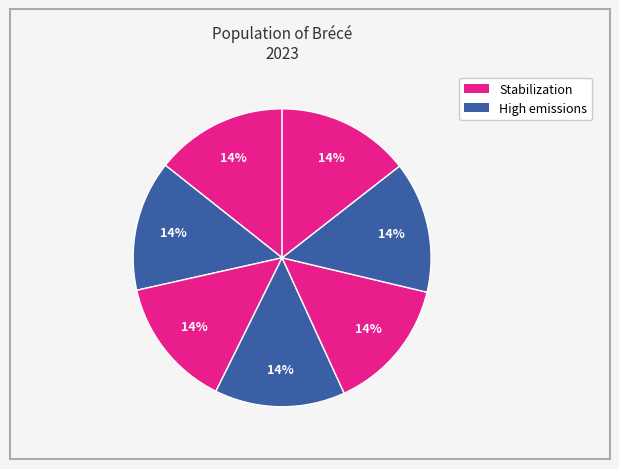

To the nearest percent, what is the average slice percentage?

14%